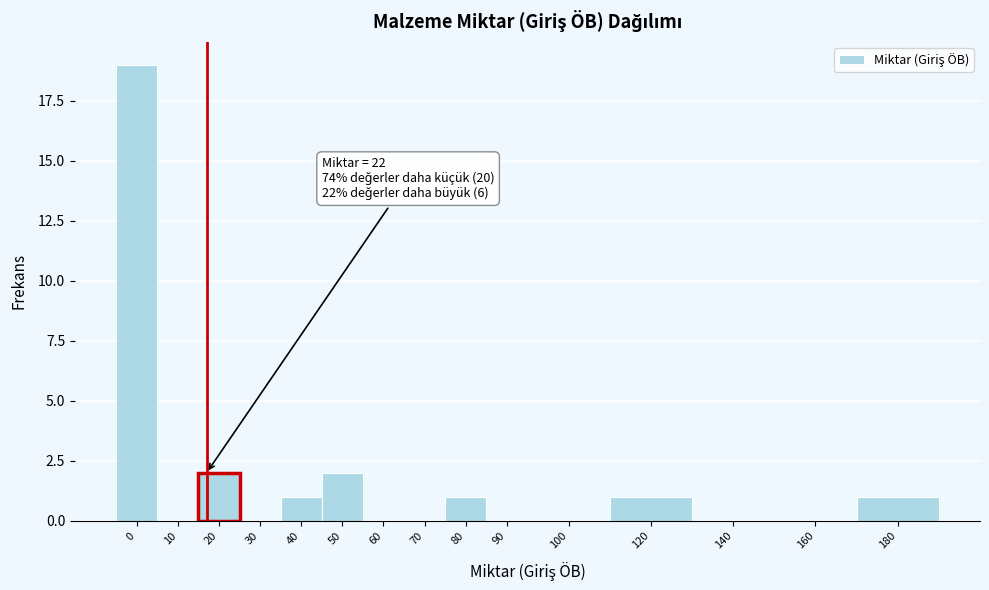

Reading left to right, what are all the values shown in this chart?

0=19	10=0	20=2	30=0	40=1	50=2	60=0	70=0	80=1	90=0	100=0	120=1	140=0	160=0	180=1